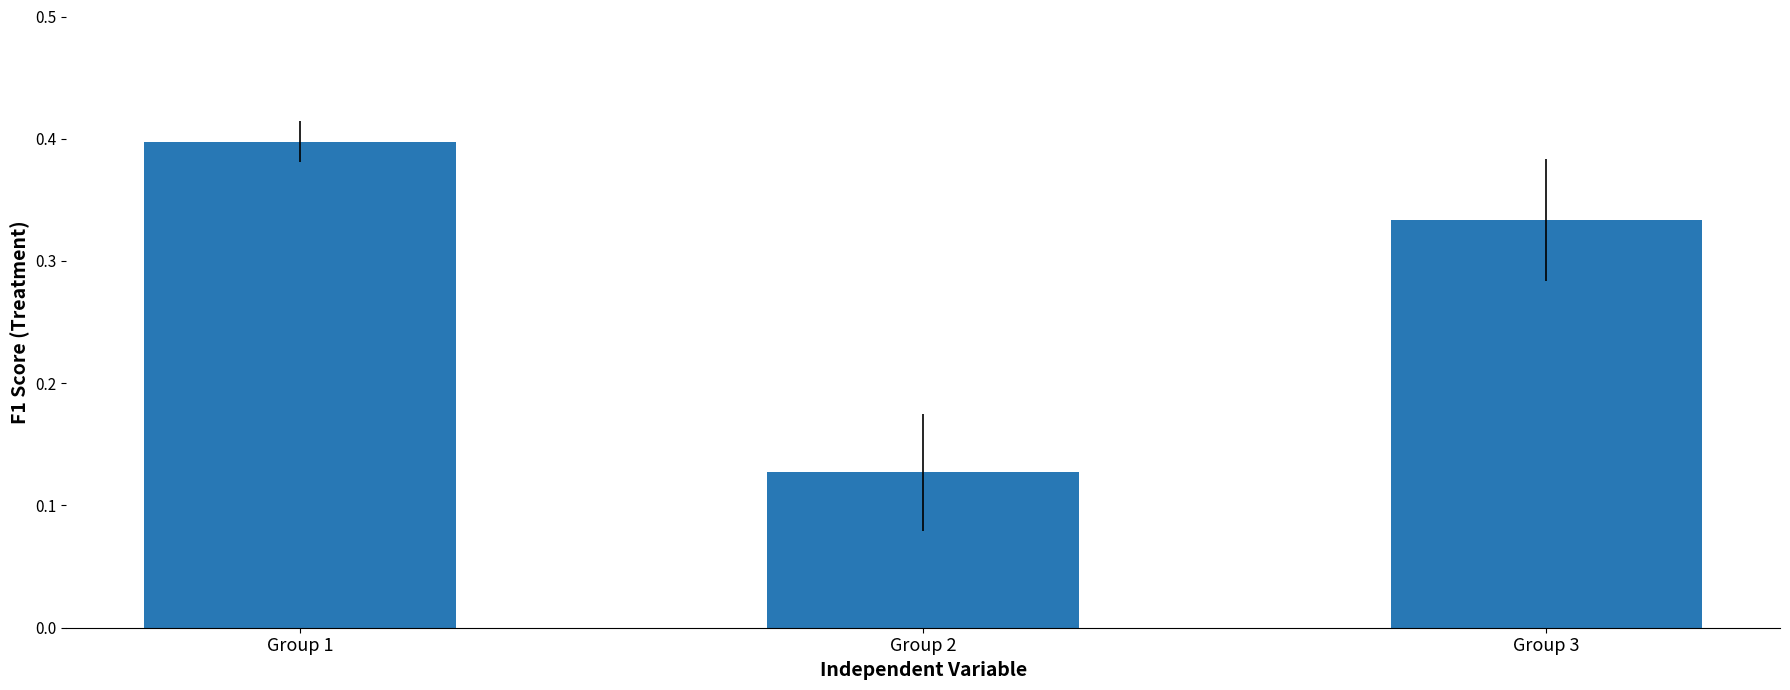

How many series are shown in this chart?

1